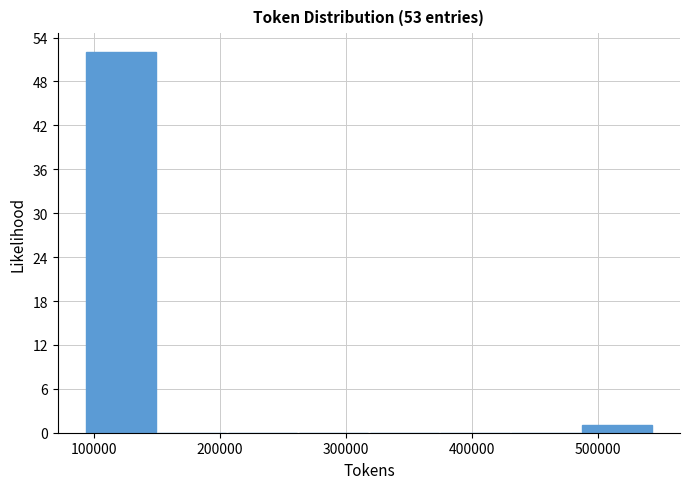

Over which range of the x-axis is the bar tallest?

90000 to 150000